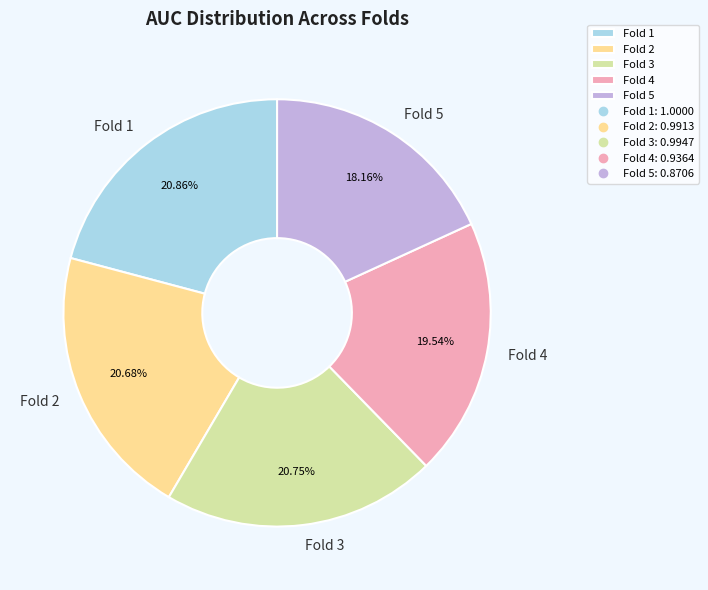

What percentage is the Fold 5 slice, to the nearest percent?

18%